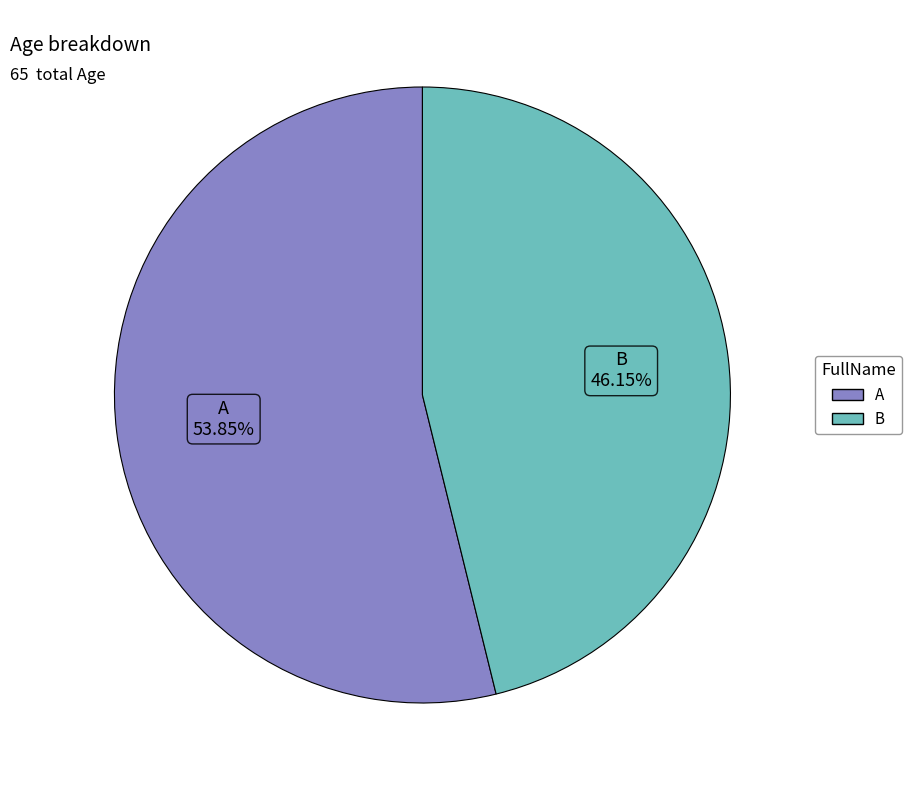

Does B account for over 50% of the chart?

No